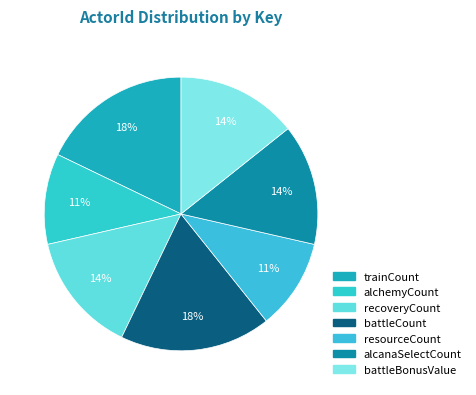

How many segments does this pie chart have?

7